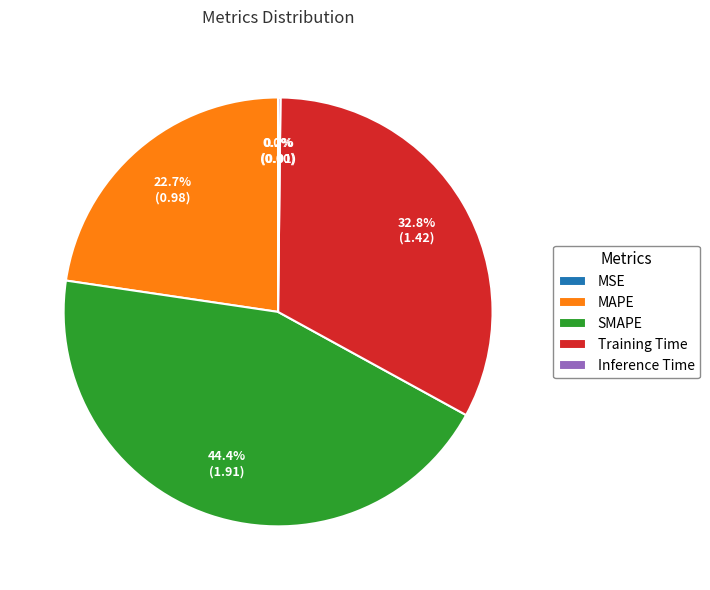

Is MAPE the majority of the pie?

No